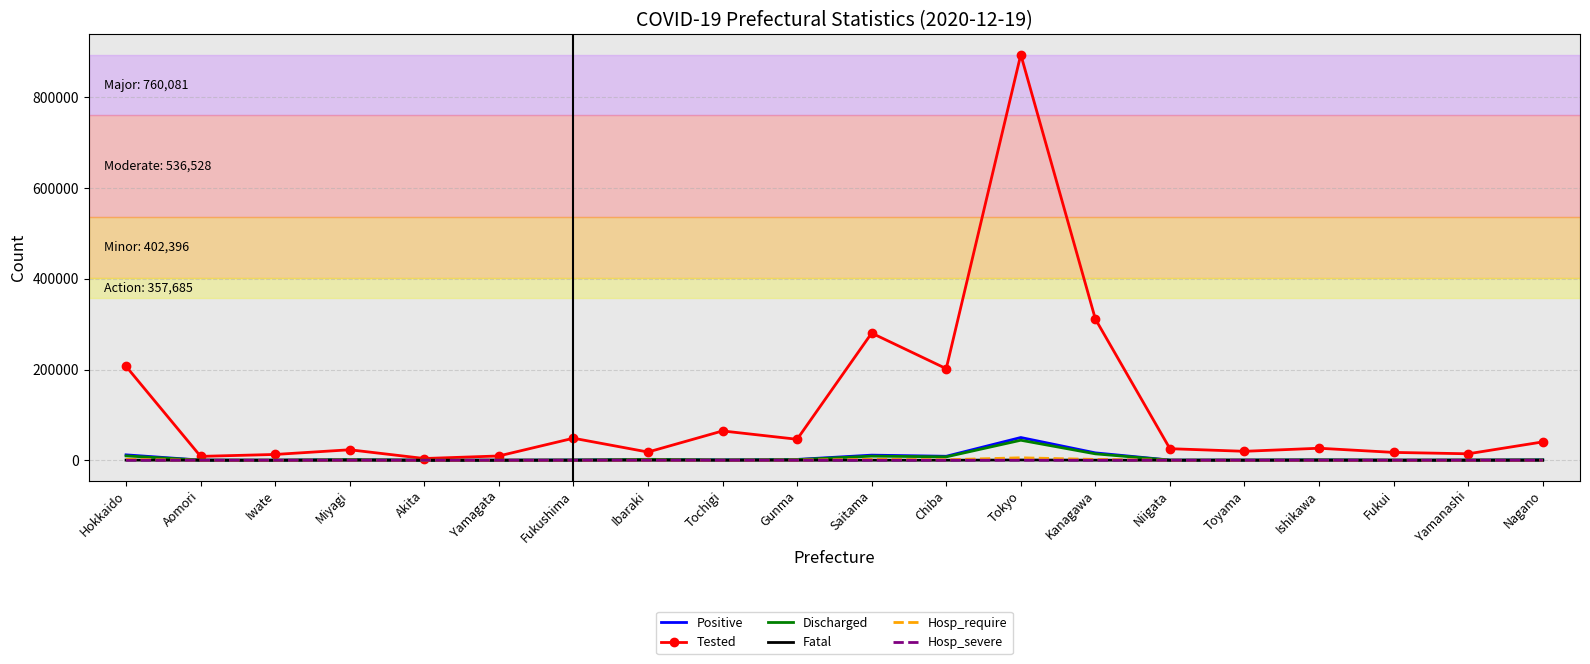

What is the average value of the Positive series?

5529